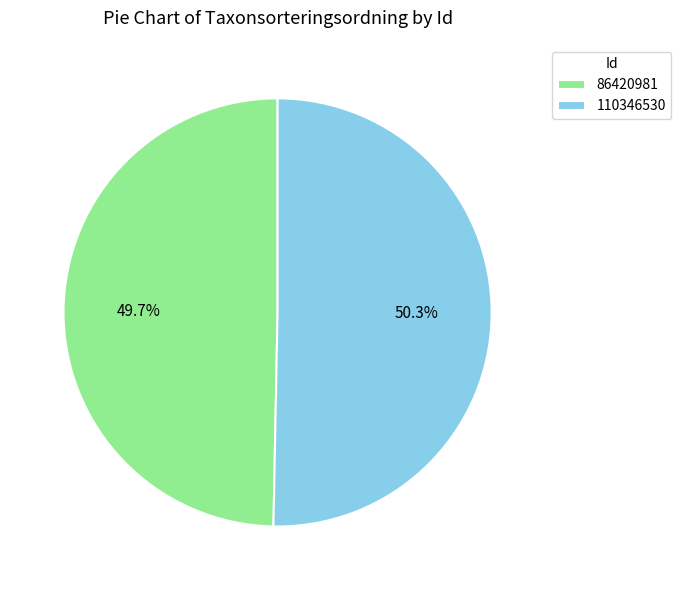

Which slice is the largest?

110346530